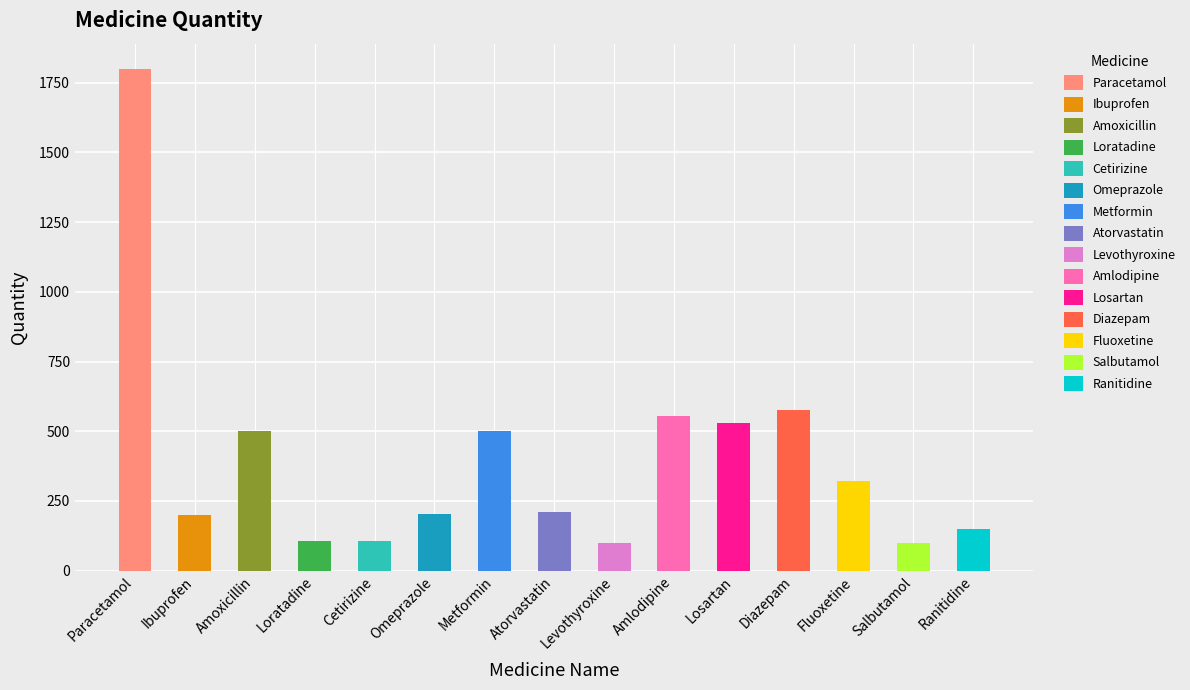

Between Levothyroxine and Atorvastatin, which is larger?

Atorvastatin